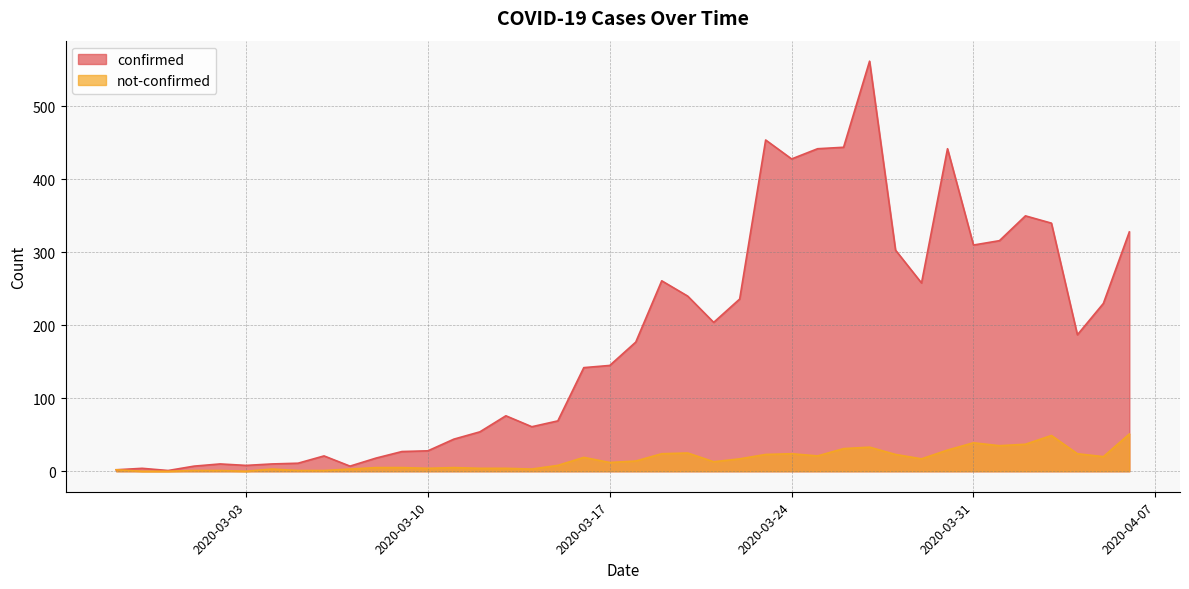

True or false: not-confirmed and confirmed cross at least once.

False